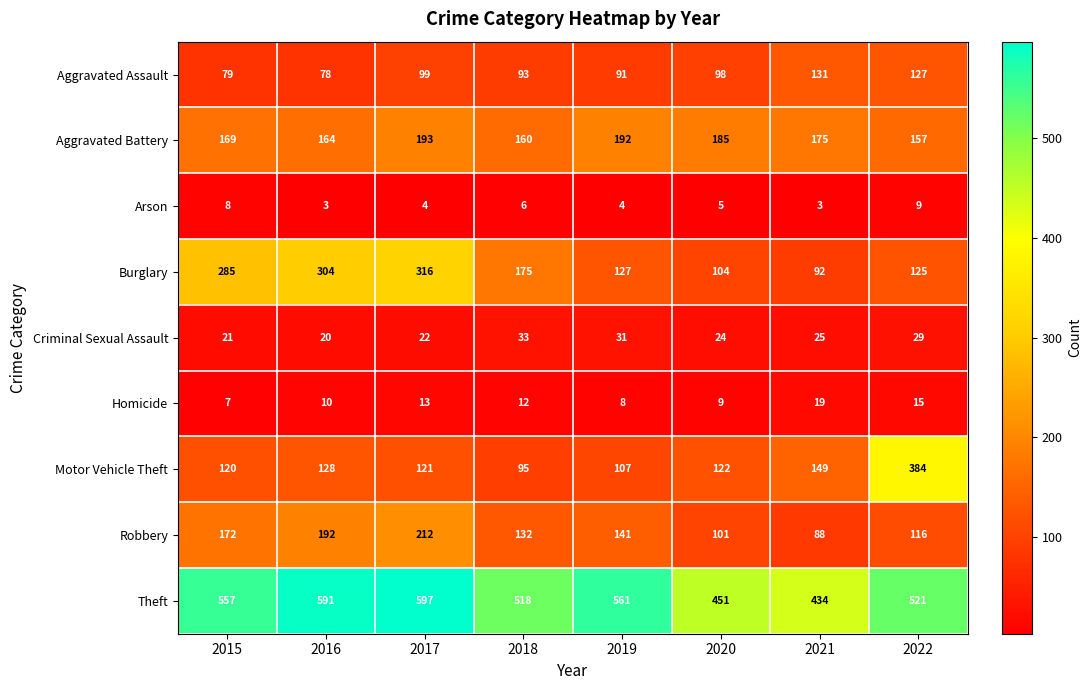

How many Arson values are between 4 and 8?

5